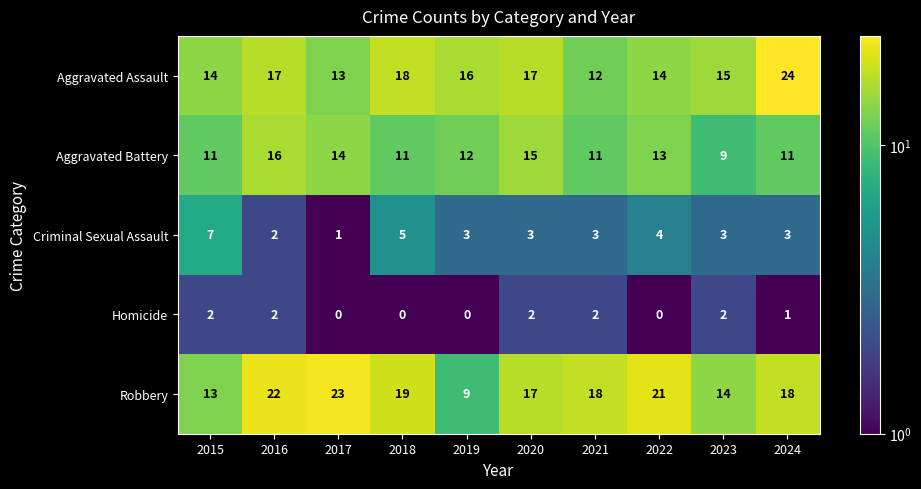

What is the sum of the Aggravated Battery values at 2017 and 2021?

25